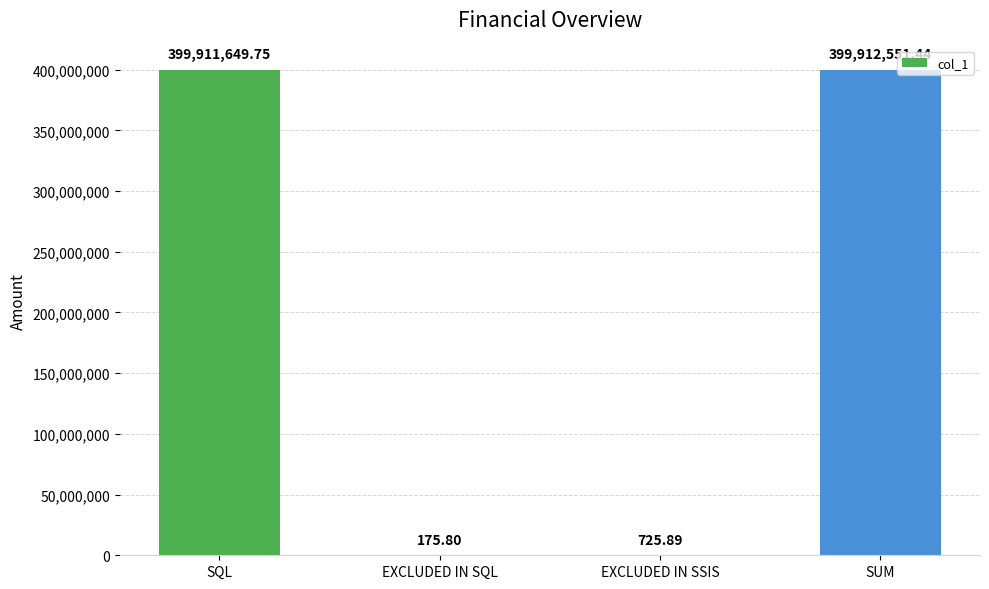

At which label is the value closest to 199956363?

SQL